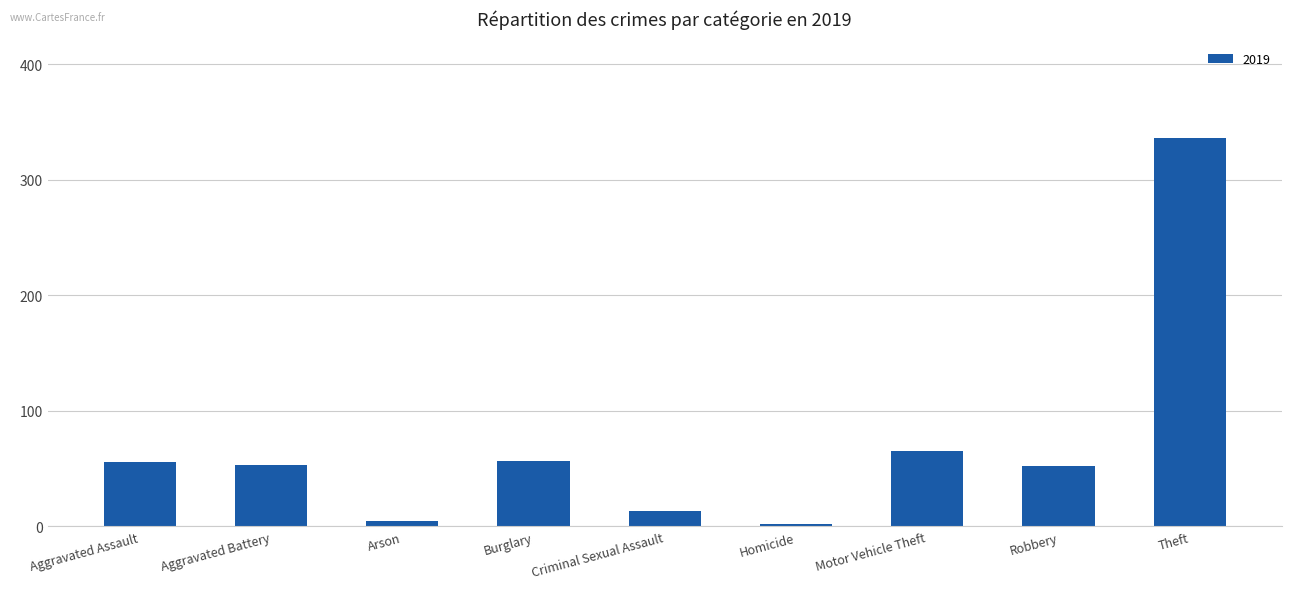

What is the label of the 6th bar from the right?

Burglary